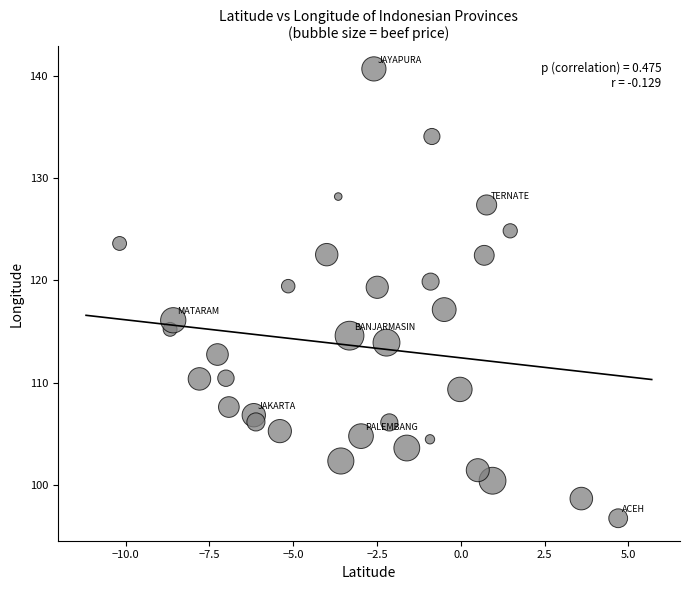

What is the range of Y values (max minus min)?

43.9